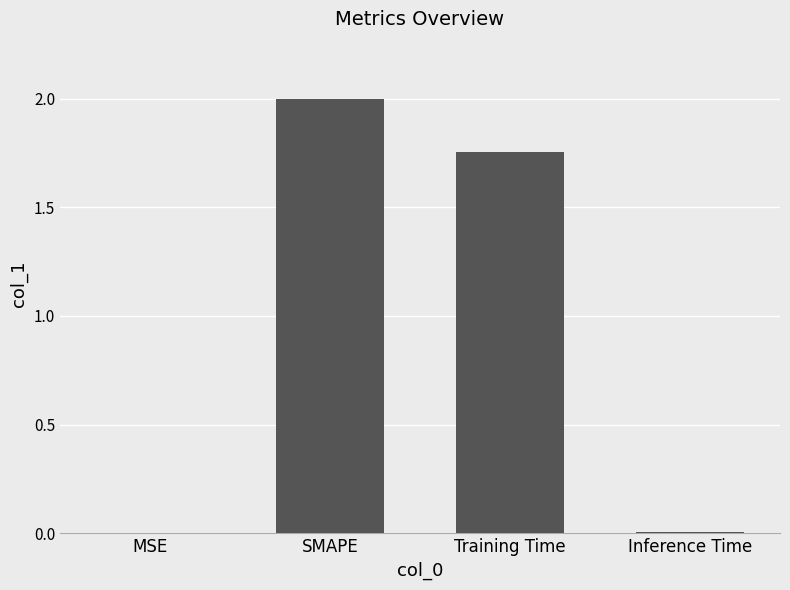

How many series are shown in this chart?

1